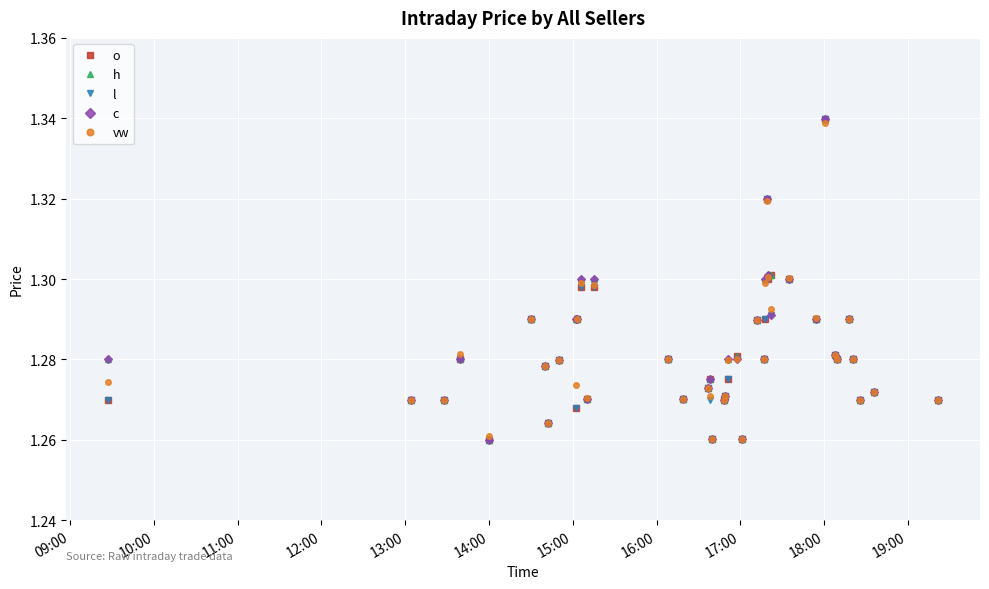

True or false: o has more than 2 points higher than both neighbors.

True